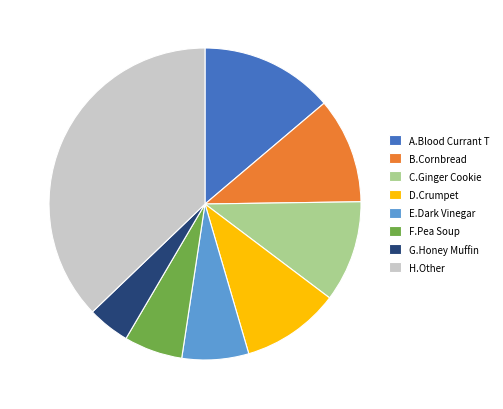

What is the smallest slice in the pie chart?

G.Honey Muffin